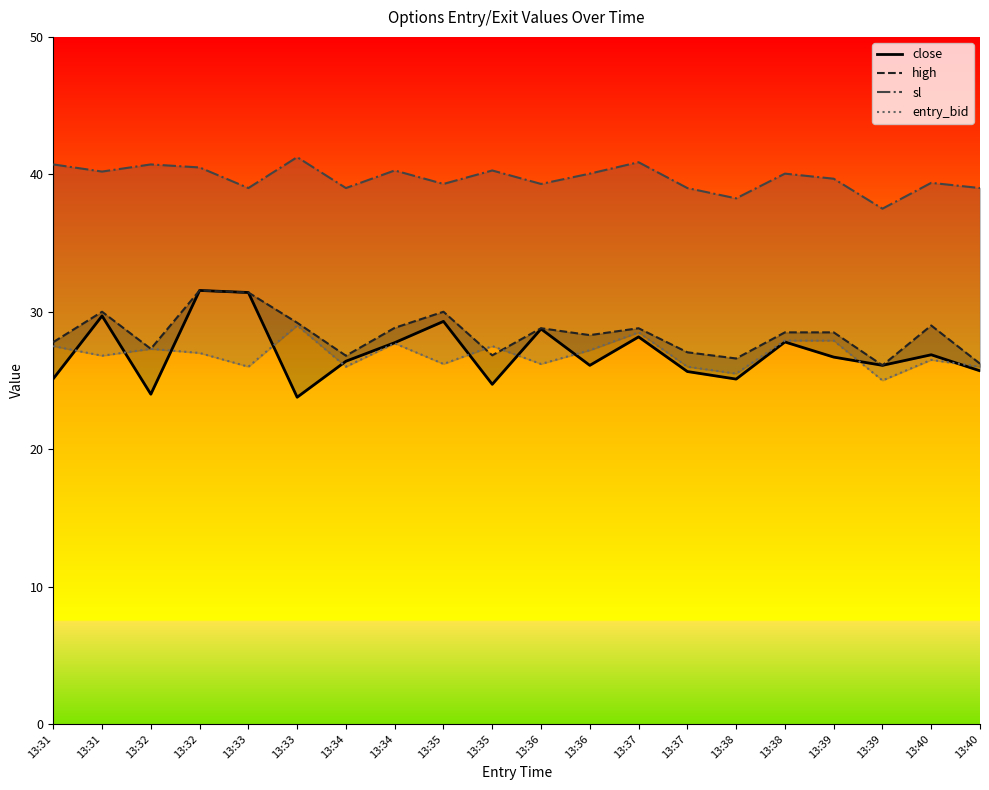

What are all the series names shown in the legend?

close, high, sl, entry_bid